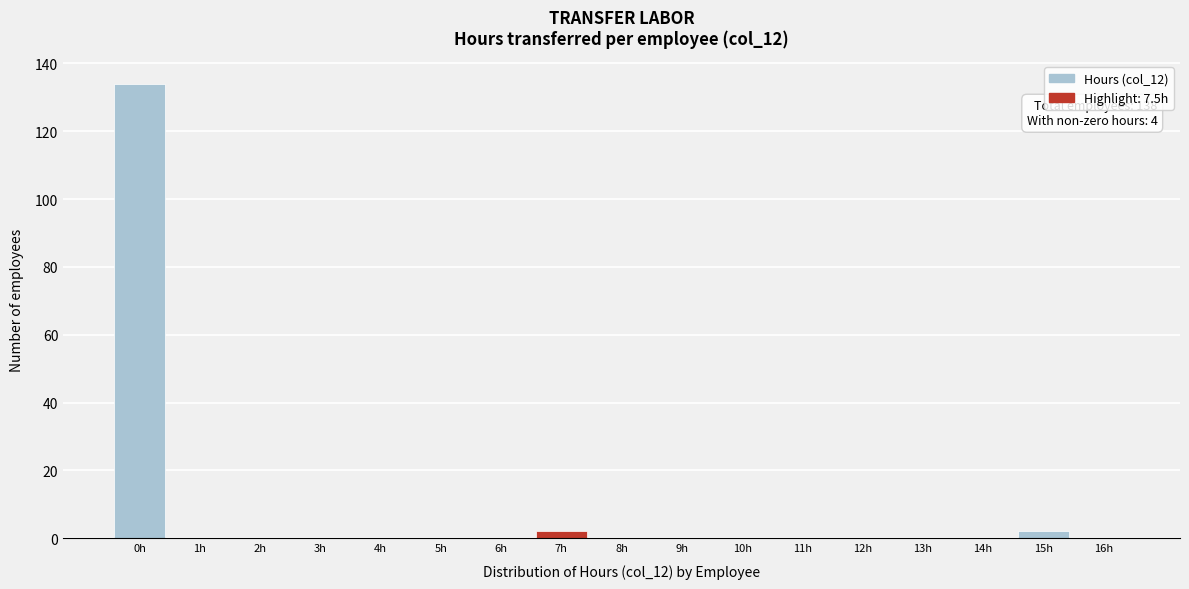

Reading left to right, what are all the values shown in this chart?

0h=134	1h=0	2h=0	3h=0	4h=0	5h=0	6h=0	7h=2	8h=0	9h=0	10h=0	11h=0	12h=0	13h=0	14h=0	15h=2	16h=0